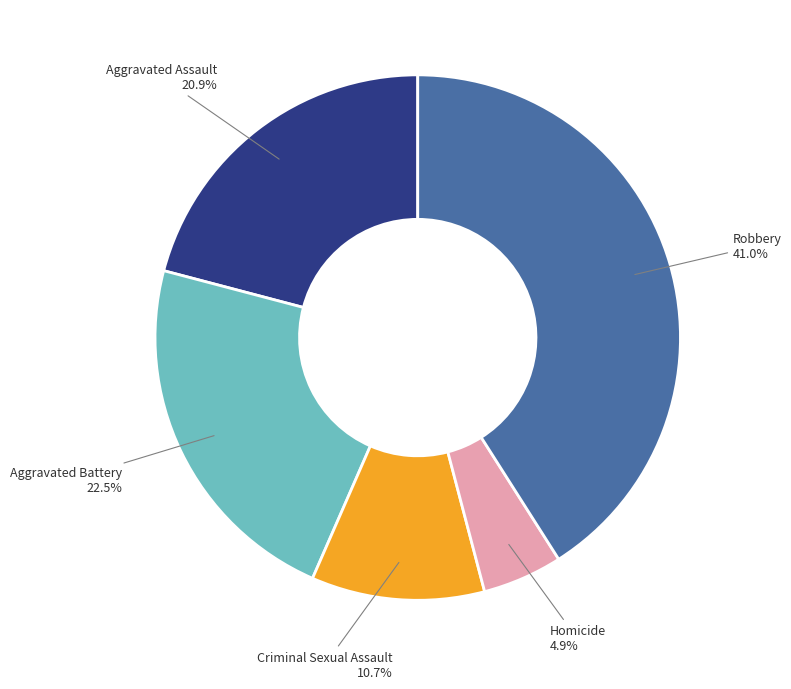

Does any single category account for the majority?

No